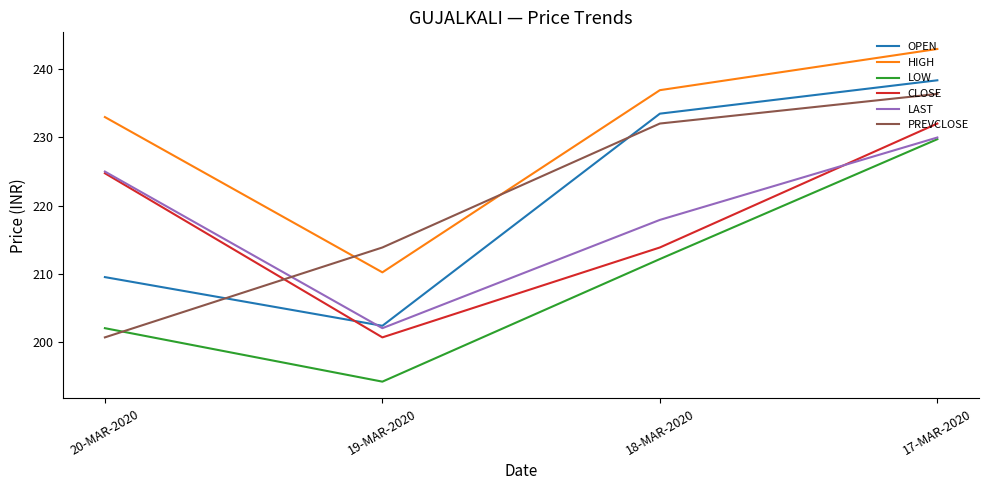

Between 18-MAR-2020 and 17-MAR-2020, which series saw the biggest shift?

CLOSE